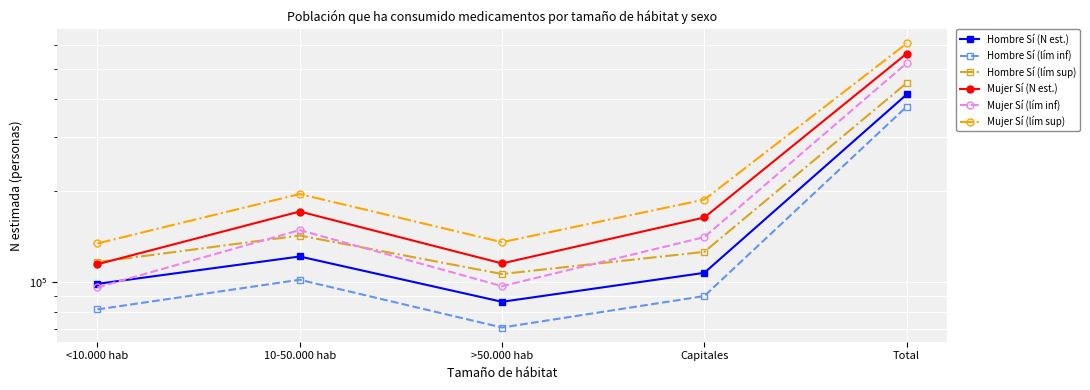

How many distinct data groups are displayed?

6